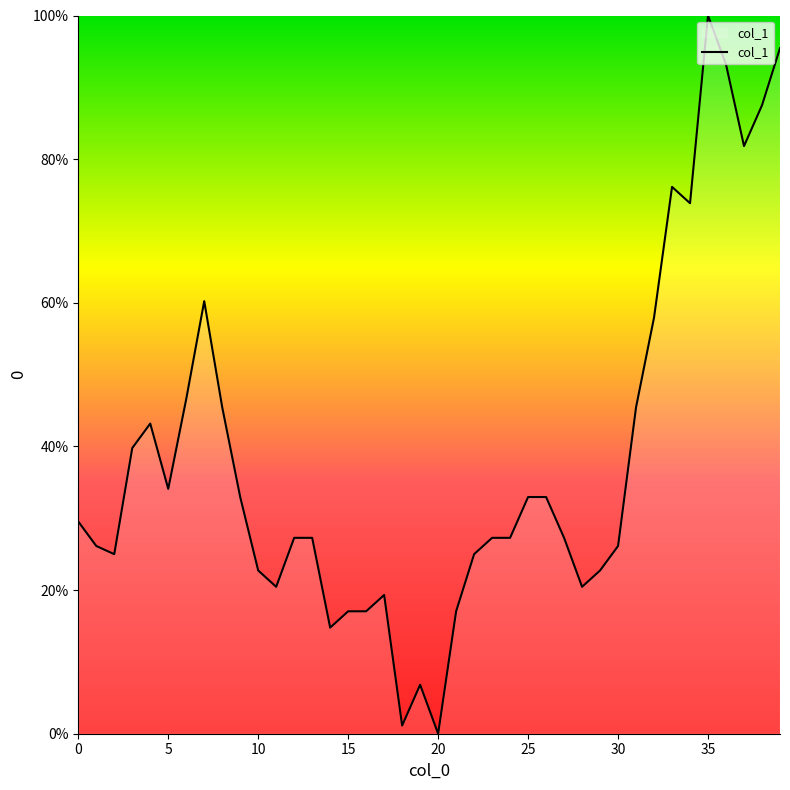

How many lines are shown in the chart?

1